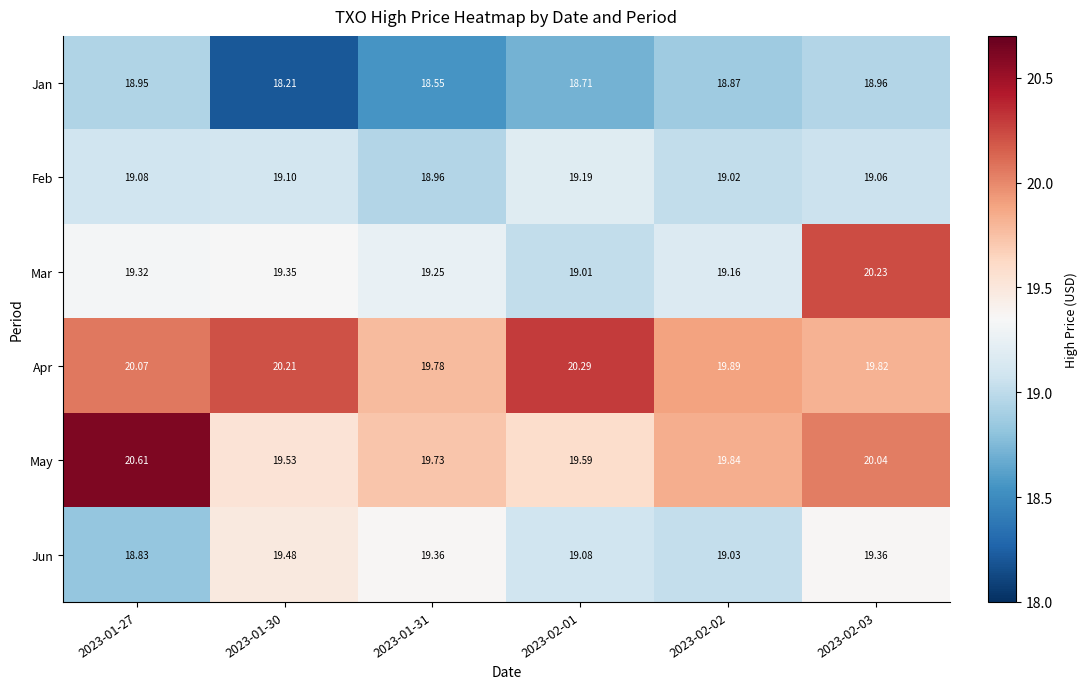

Which series changed the most between 2023-02-02 and 2023-02-03?

Mar